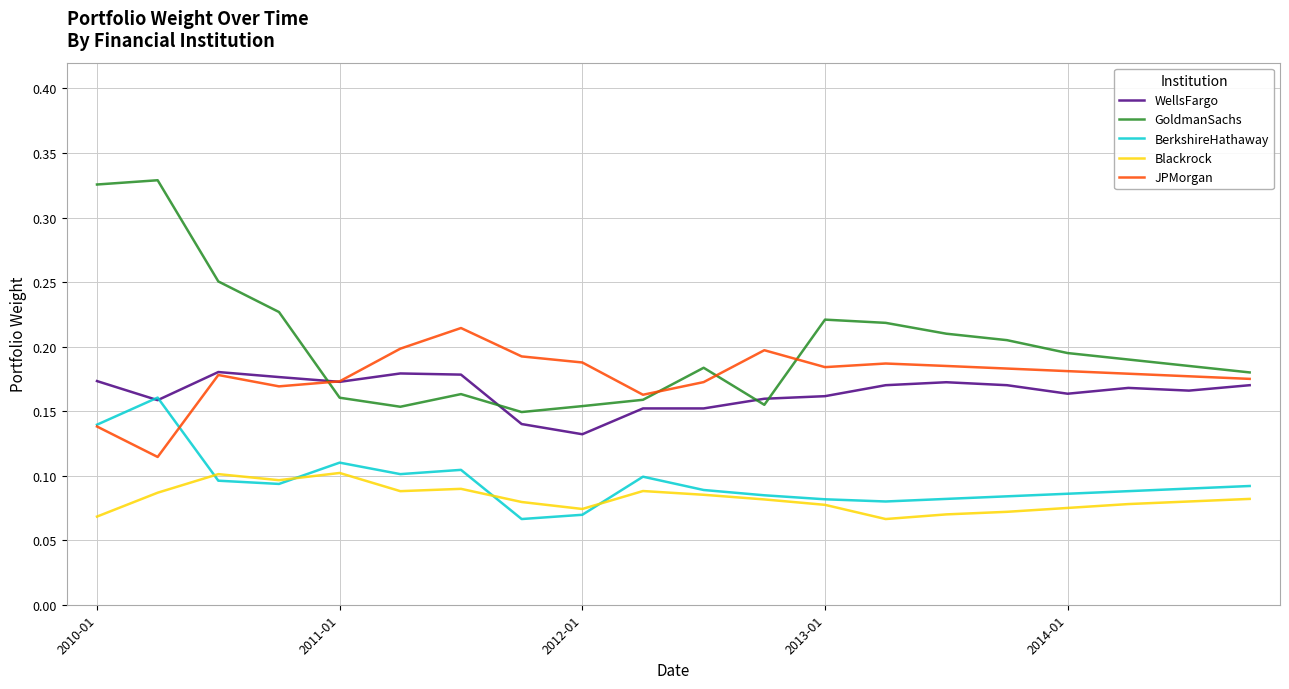

Which series has the widest spread of values?

GoldmanSachs